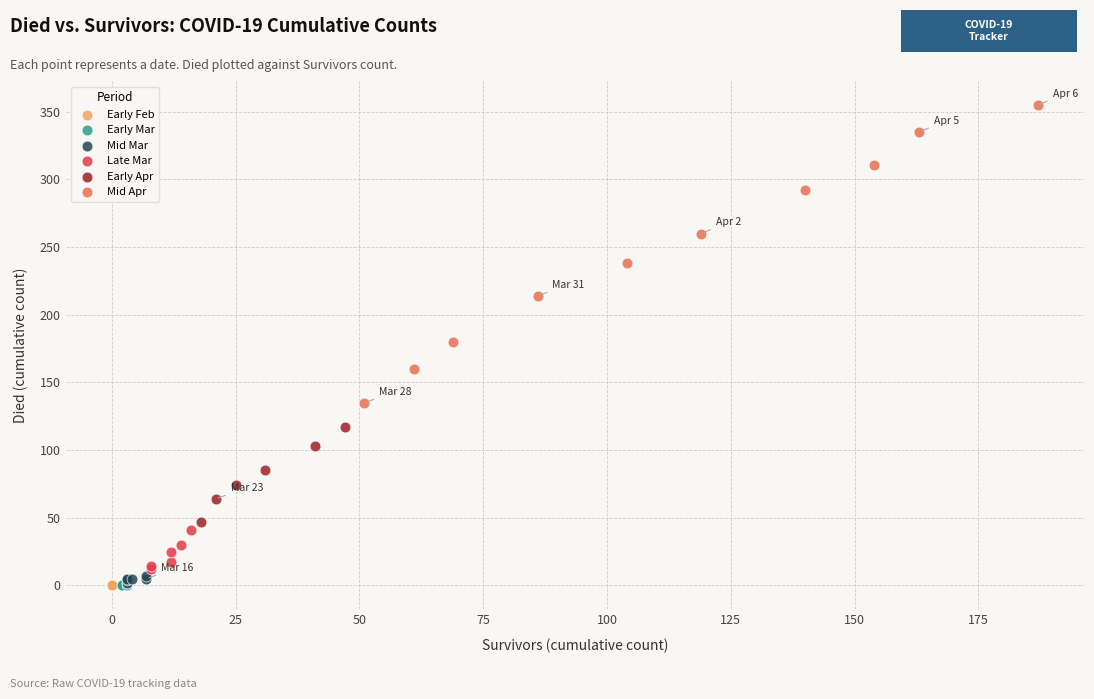

What are all the series names shown in the legend?

Early Feb, Early Mar, Mid Mar, Late Mar, Early Apr, Mid Apr